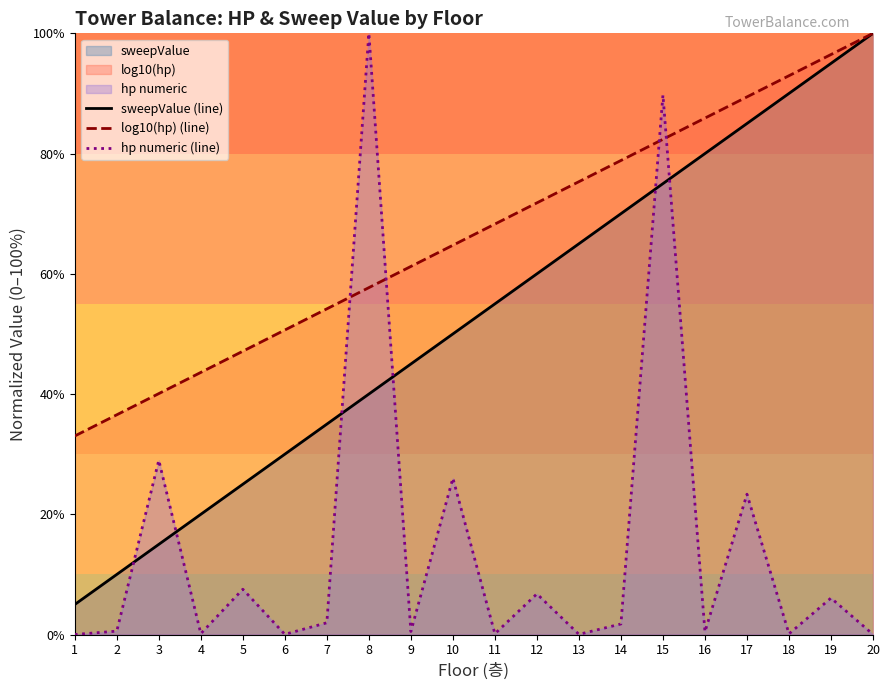

What is the sum of all sweepValue (line) values?

1050.0